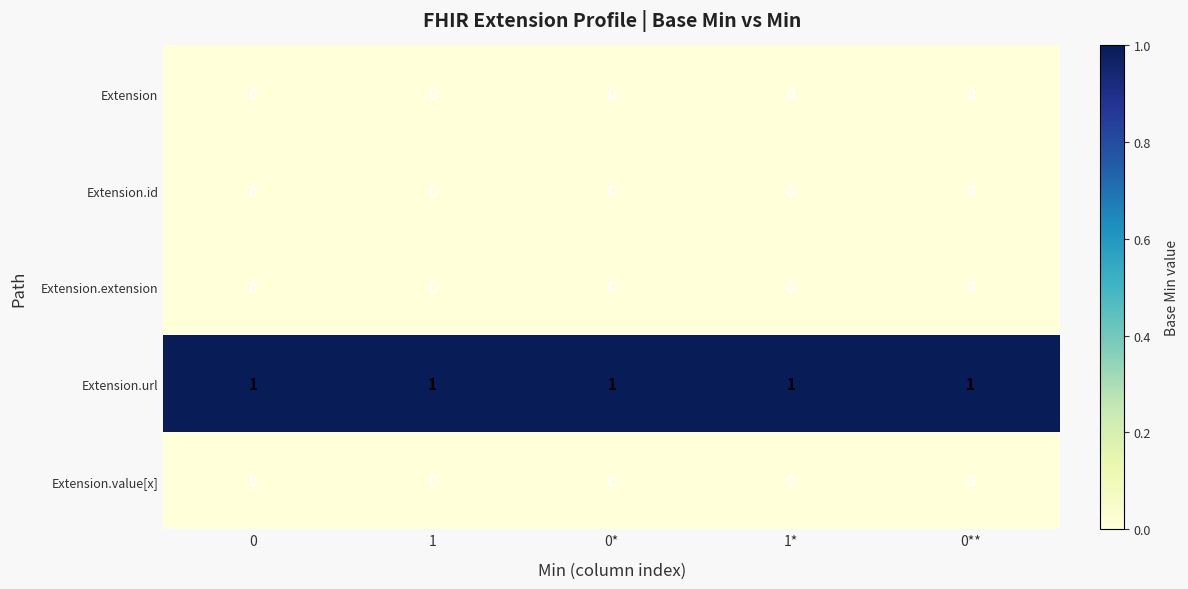

At how many categories does at least one series exceed 0?

5